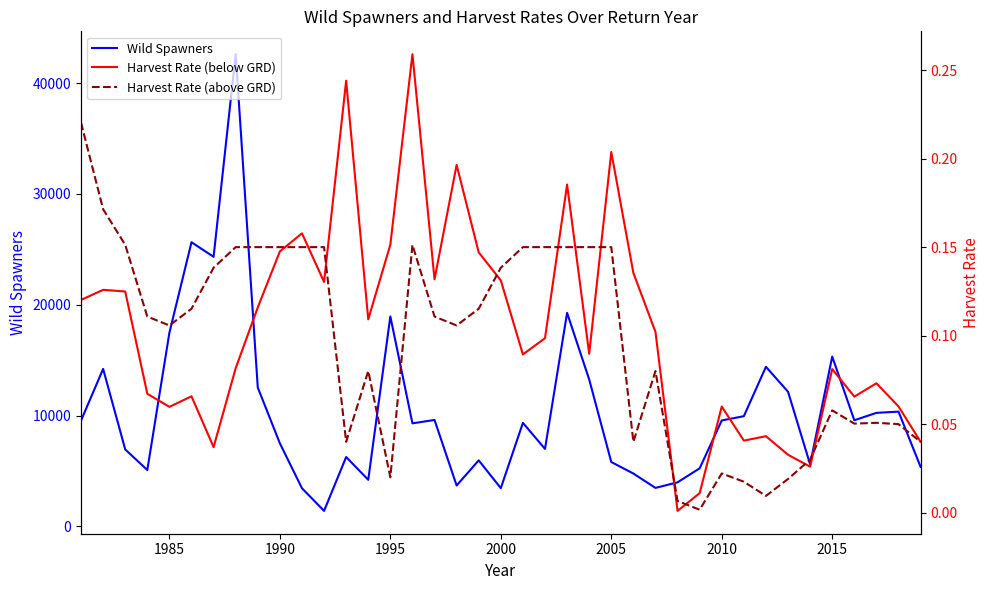

Reading right to left, transcribe all the data shown in this chart.

Wild Spawners: 5366.0	10353.0	10240.0	9573.0	15320.0	5593.0	12147.0	14400.0	9940.0	9556.0	5234.0	3970.0	3465.0	4763.0	5803.0	13255.0	19270.0	6987.0	9339.0	3443.0	5952.0	3684.0	9599.0	9295.0	18945.0	4197.0	6254.0	1391.0	3435.0	7491.0	12526.0	42624.0	24330.0	25645.0	17478.0	5080.0	6941.0	14208.0	9545.0
Harvest Rate (below GRD): 0.0	0.1	0.1	0.1	0.1	0.0	0.0	0.0	0.0	0.1	0.0	0.0	0.1	0.1	0.2	0.1	0.2	0.1	0.1	0.1	0.1	0.2	0.1	0.3	0.2	0.1	0.2	0.1	0.2	0.1	0.1	0.1	0.0	0.1	0.1	0.1	0.1	0.1	0.1
Harvest Rate (above GRD): 0.0	0.1	0.1	0.1	0.1	0.0	0.0	0.0	0.0	0.0	0.0	0.0	0.1	0.0	0.1	0.1	0.1	0.1	0.1	0.1	0.1	0.1	0.1	0.2	0.0	0.1	0.0	0.1	0.1	0.1	0.1	0.1	0.1	0.1	0.1	0.1	0.2	0.2	0.2